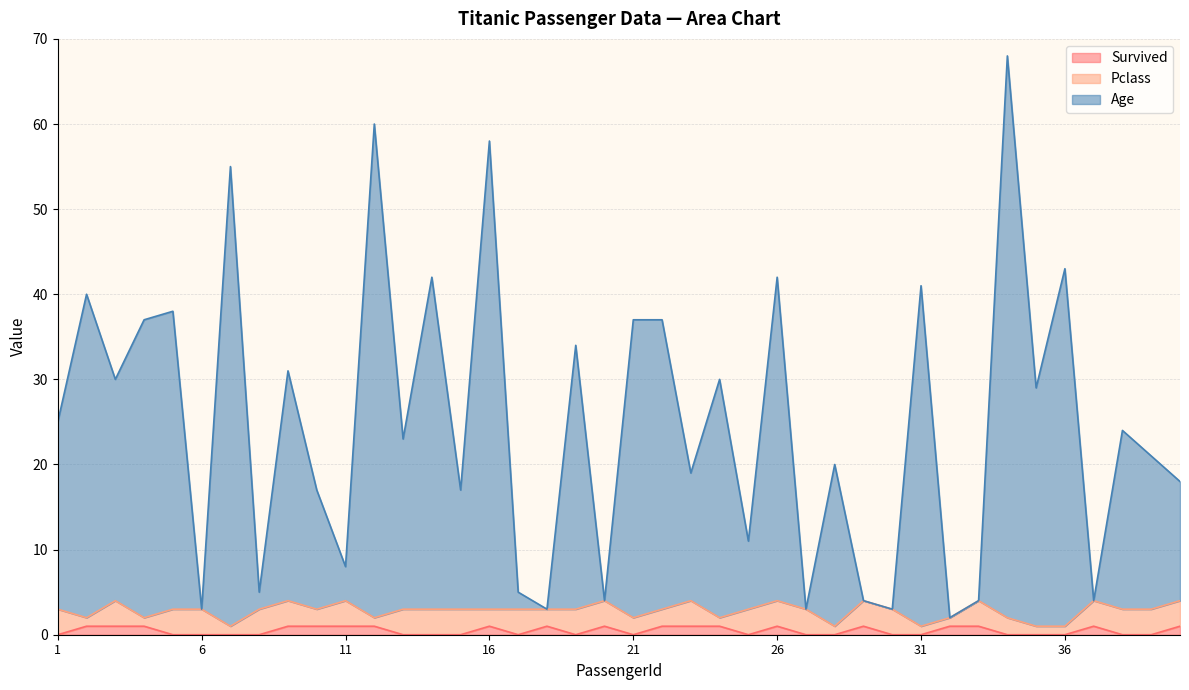

What is the sum of all Age values?

995